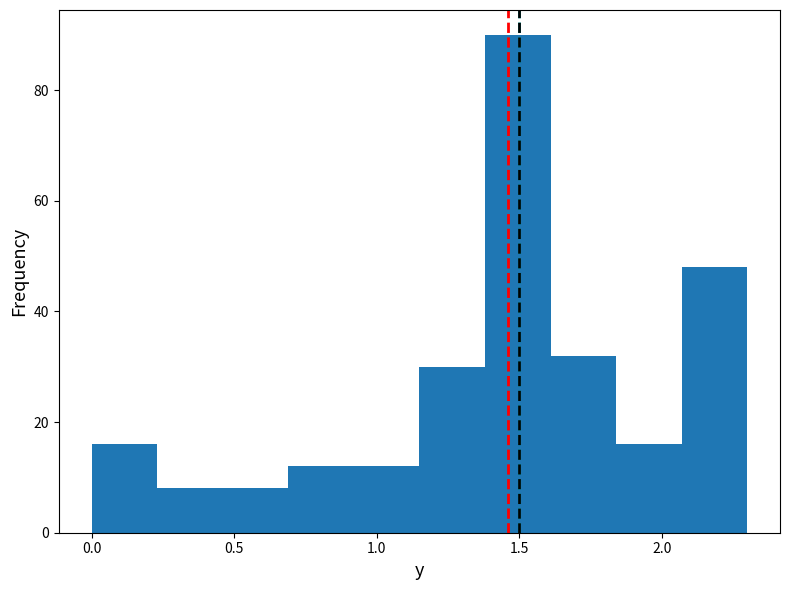

Over which range of the x-axis is the bar tallest?

1.38 to 1.61